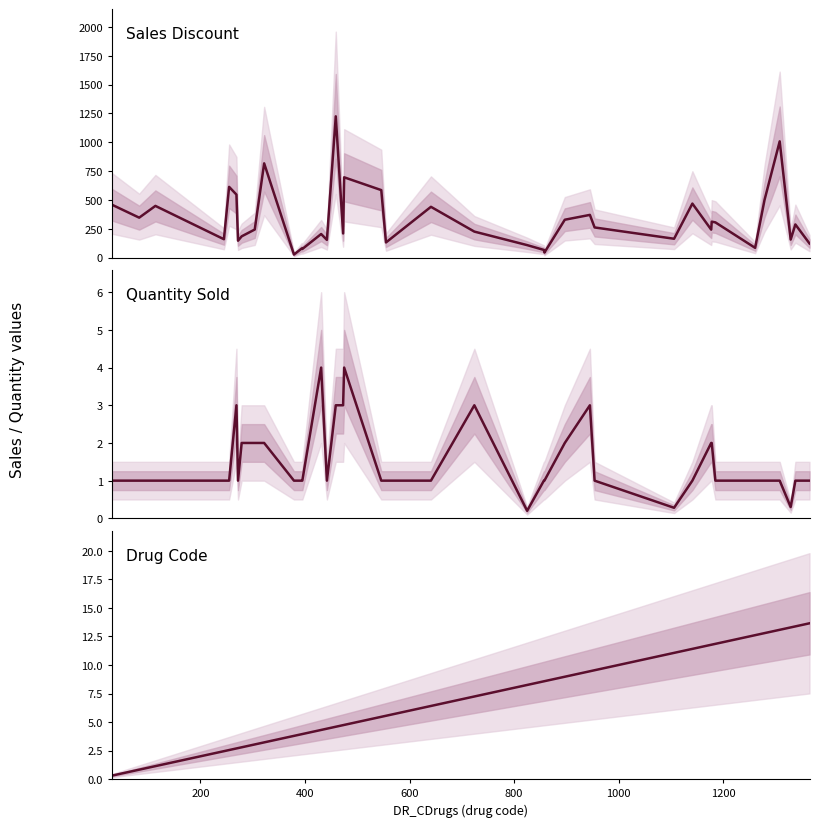

Which series has the largest total across all categories?

Sales Discount